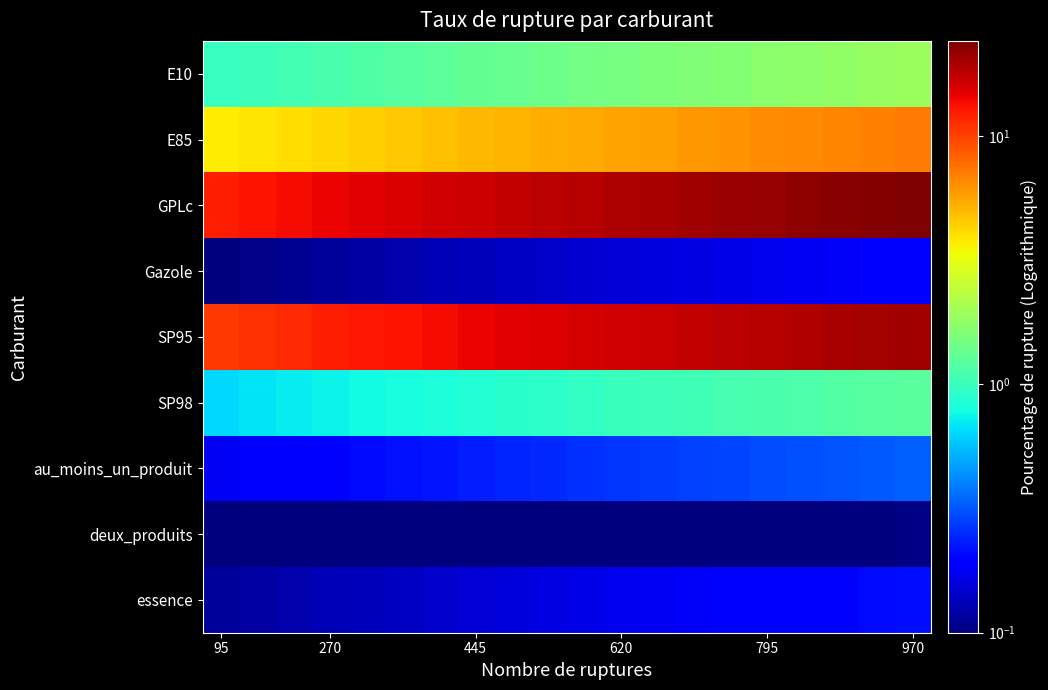

Which series has the largest range (max minus min)?

GPLc